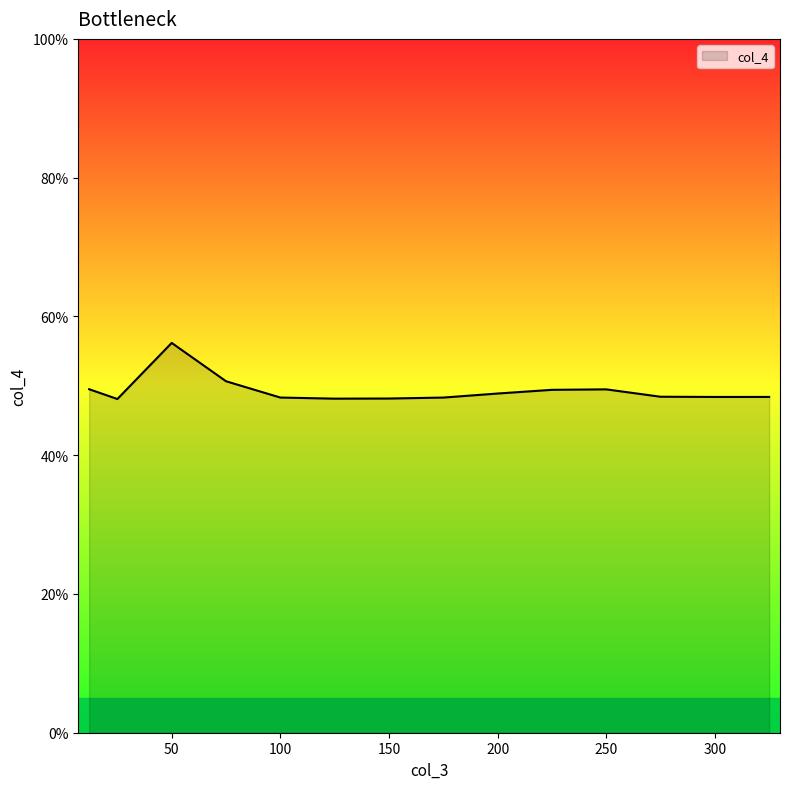

Does the chart have visible grid lines?

No